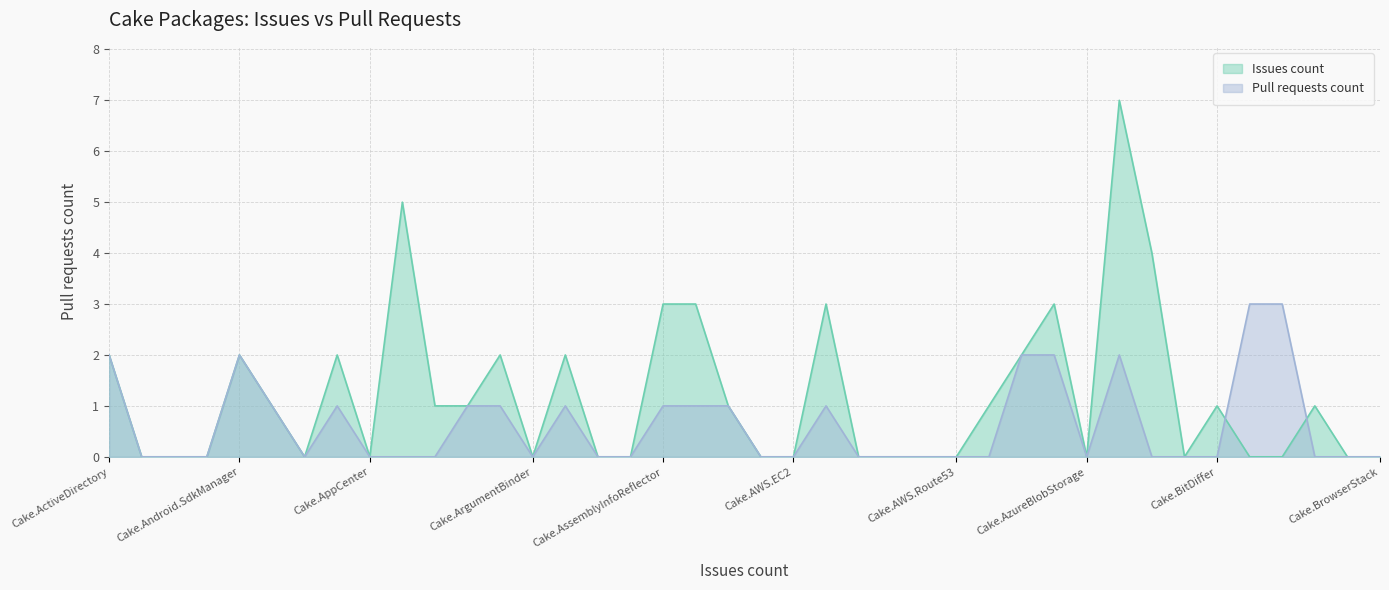

Which series has the largest range (max minus min)?

Issues count